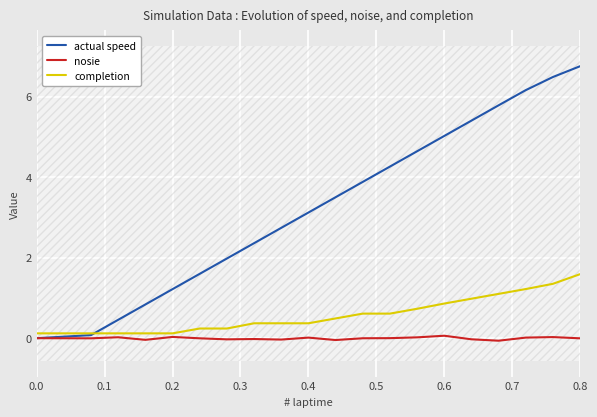

What is the highest value of the actual speed series?

6.8